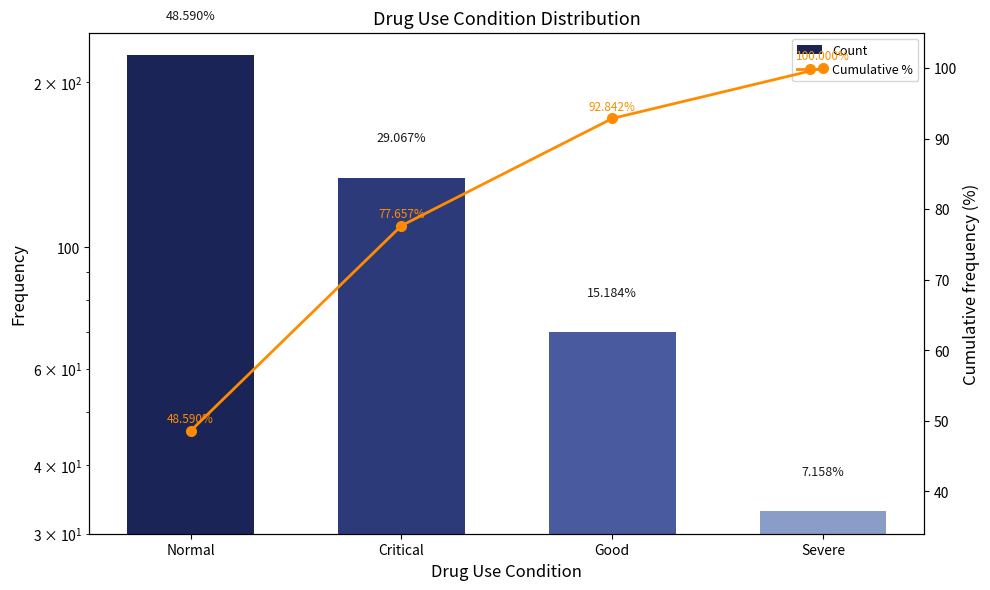

List the labels in order of Count value, smallest first.

Severe, Good, Critical, Normal